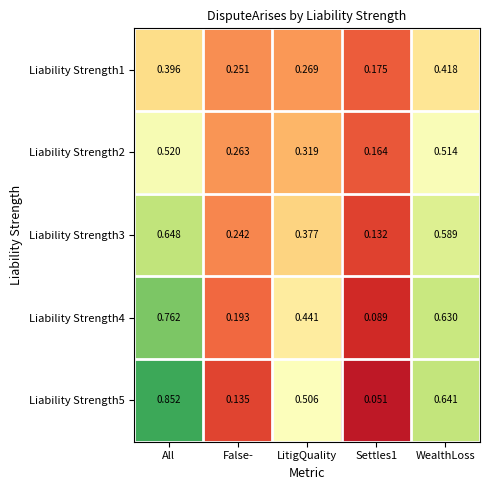

Rank the series at WealthLoss from lowest to highest value.

Liability Strength1, Liability Strength2, Liability Strength3, Liability Strength4, Liability Strength5